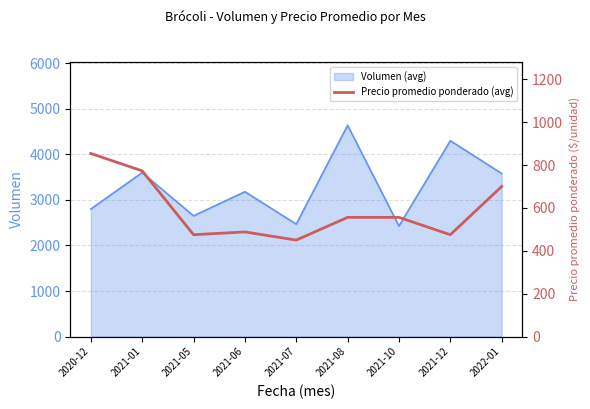

Does the chart have visible grid lines?

Yes